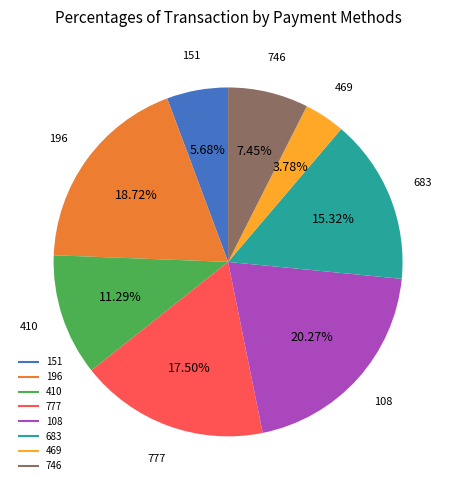

To the nearest percent, what is the difference between the 196 and 746 slice percentages?

11%